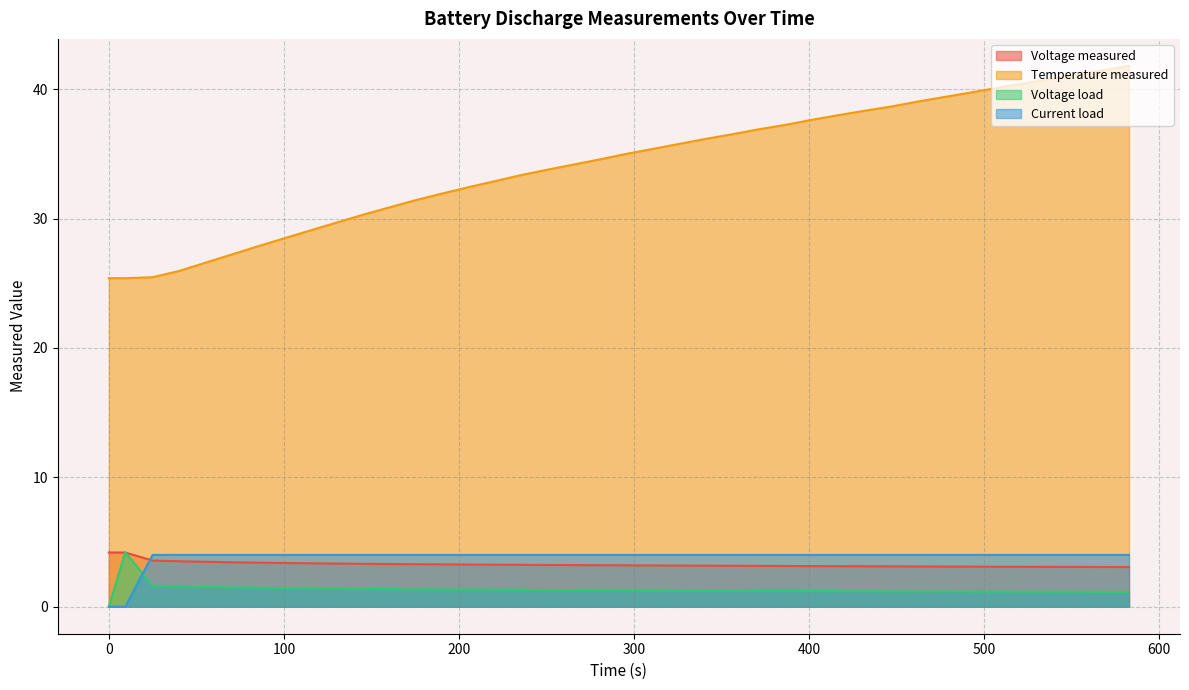

How many series are shown in this chart?

4